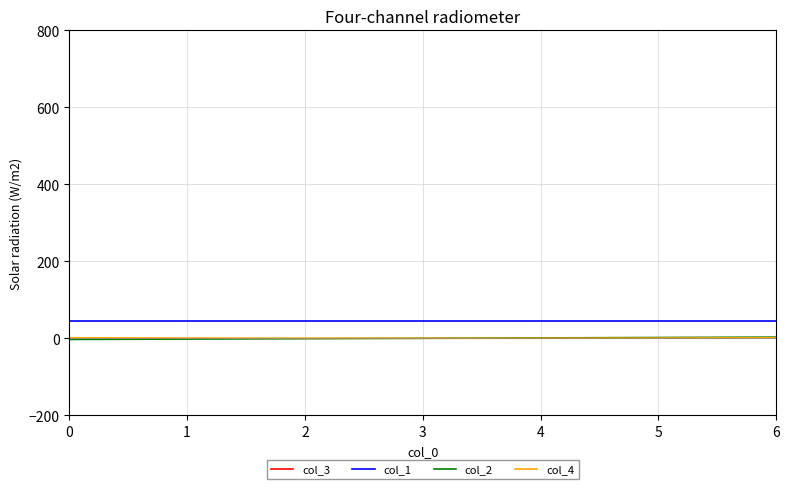

True or false: col_1 and col_2 intersect in this chart.

False